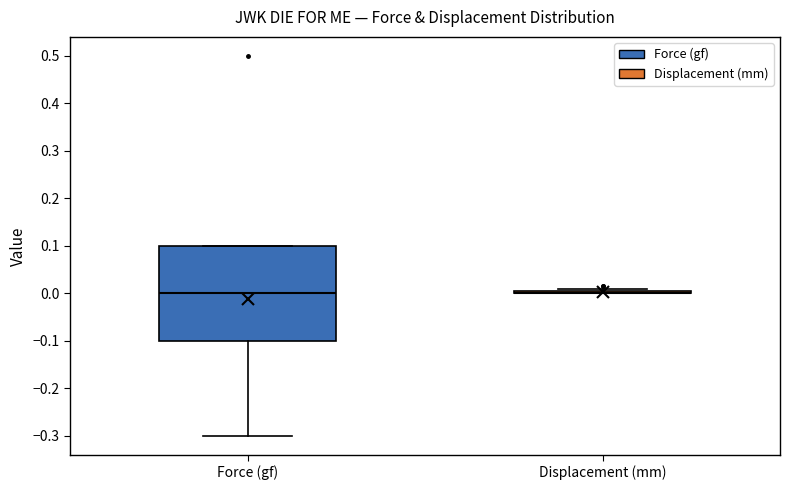

Which box is the tallest, from its lower edge to its upper edge?

Force (gf)